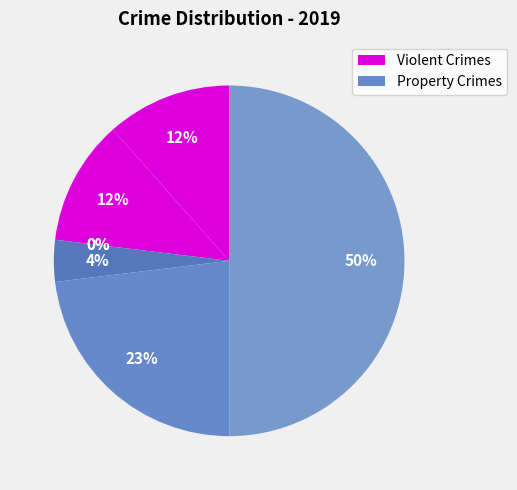

True or false: Homicide accounts for 14% of the total.

False